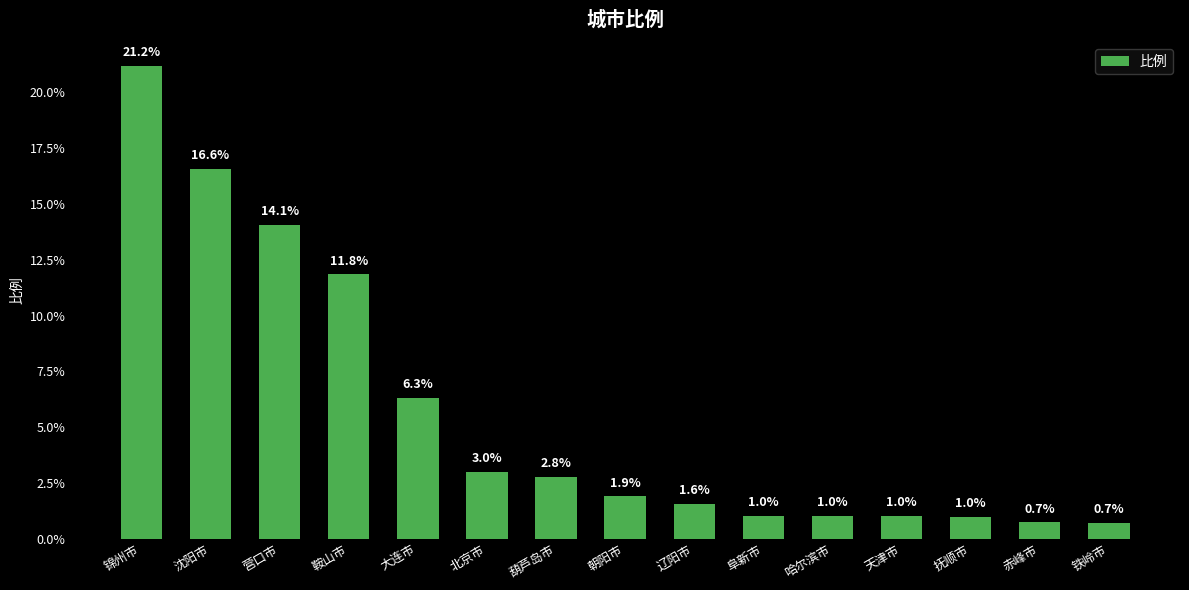

How many categories are shown in the chart?

15